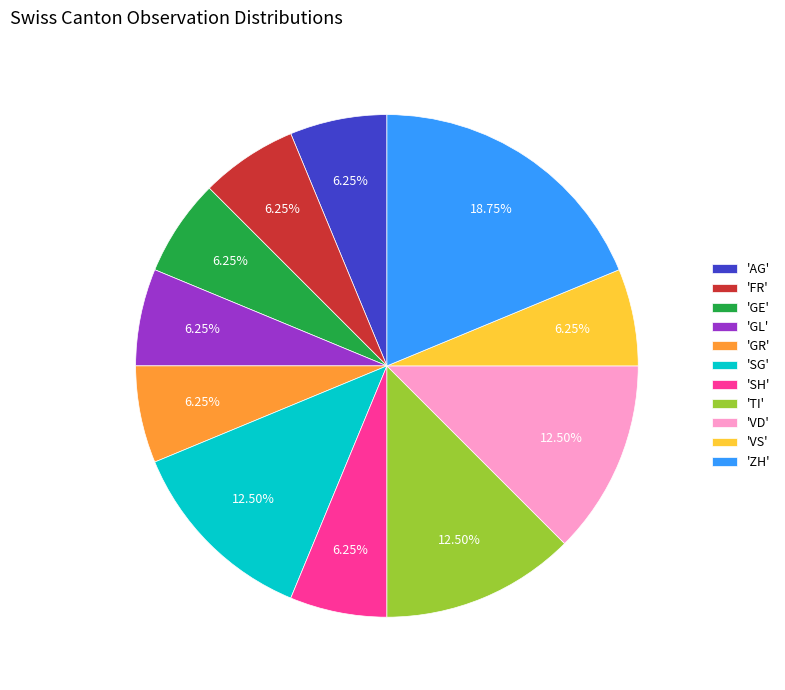

Does any single category account for the majority?

No